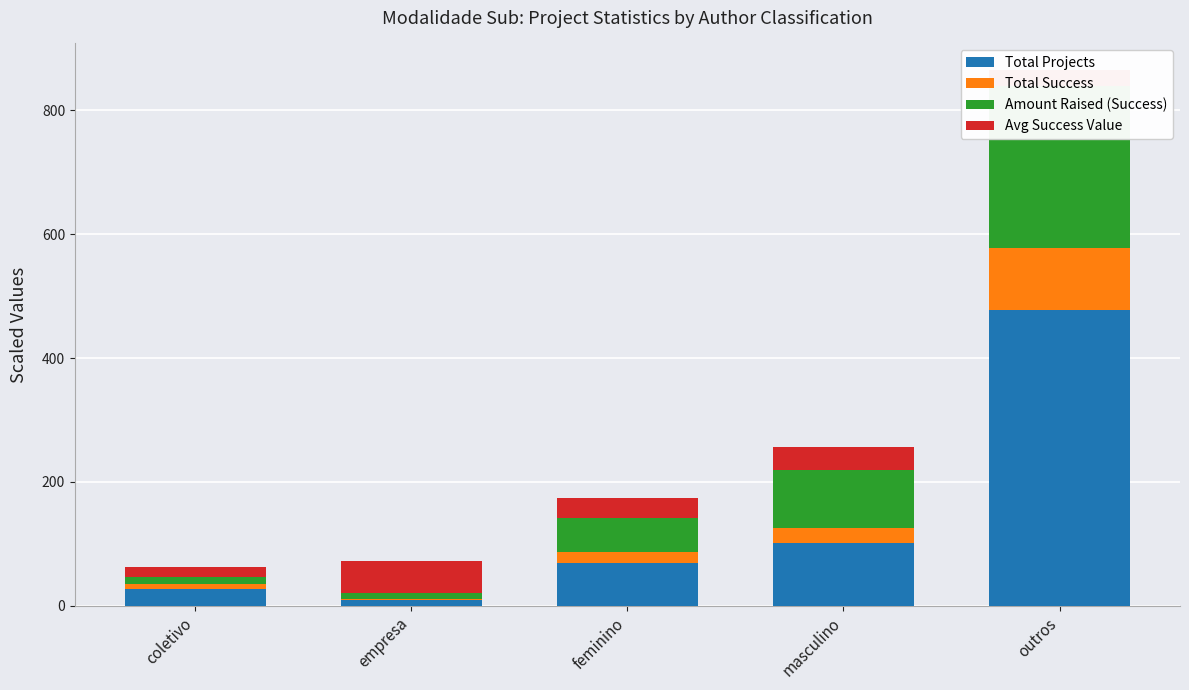

How many data points in Total Success are above 18?

2